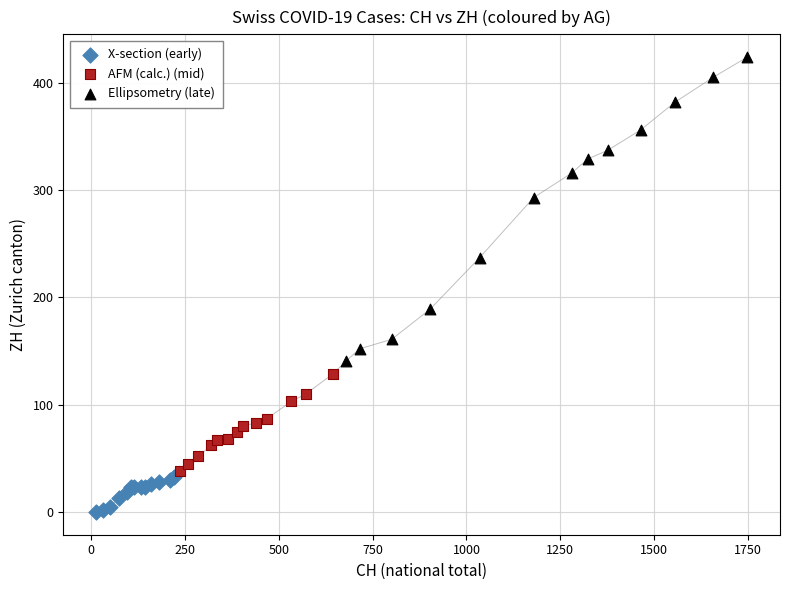

Which series contains the highest Y value?

Ellipsometry (late)